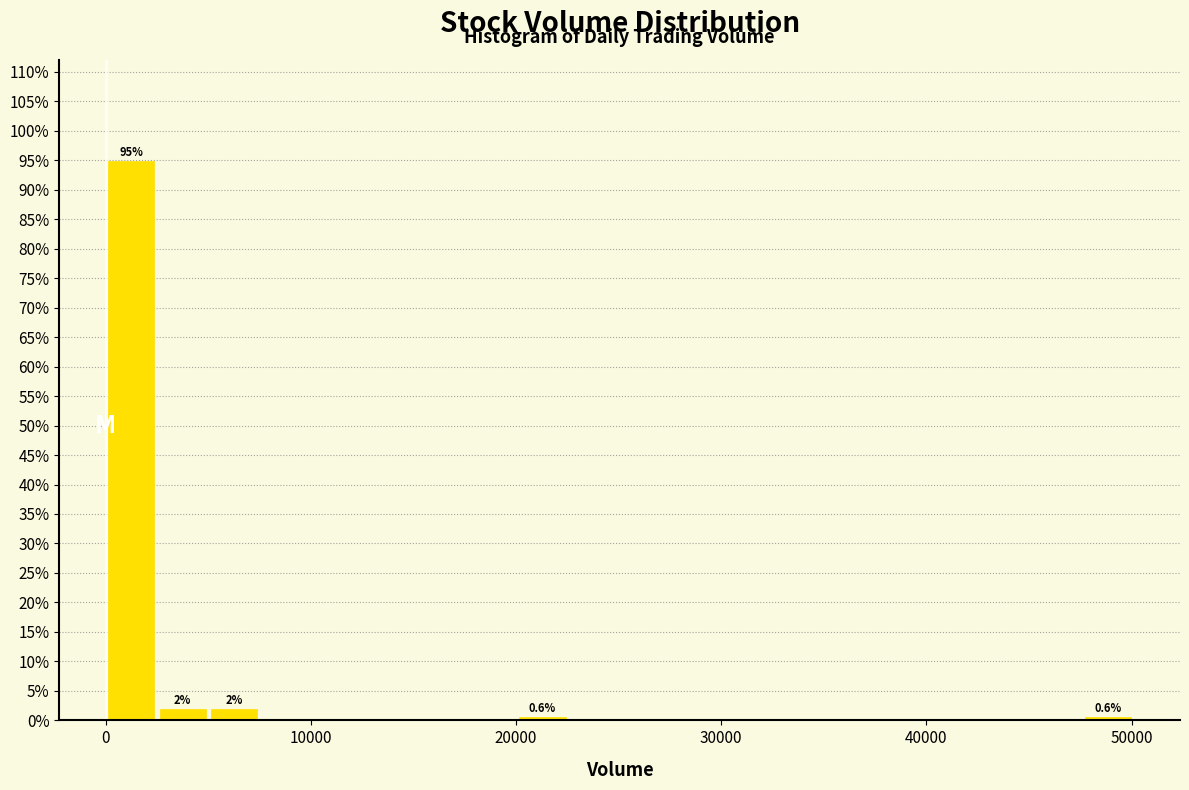

Around what value on the x-axis is the tallest bar? Give the approximate position of its centre, as read against the axis.

1000